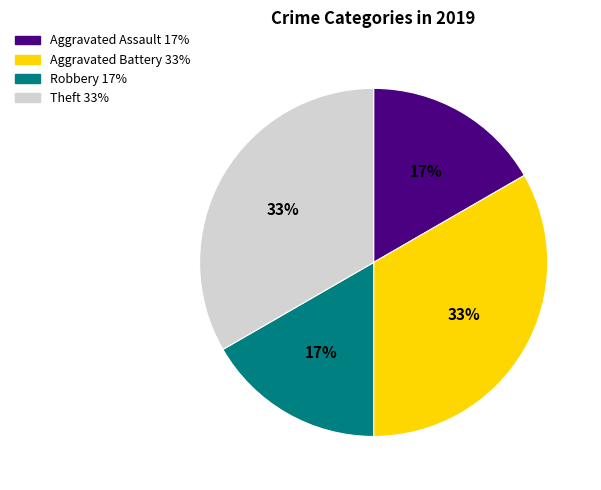

Count the number of slices in the pie.

4